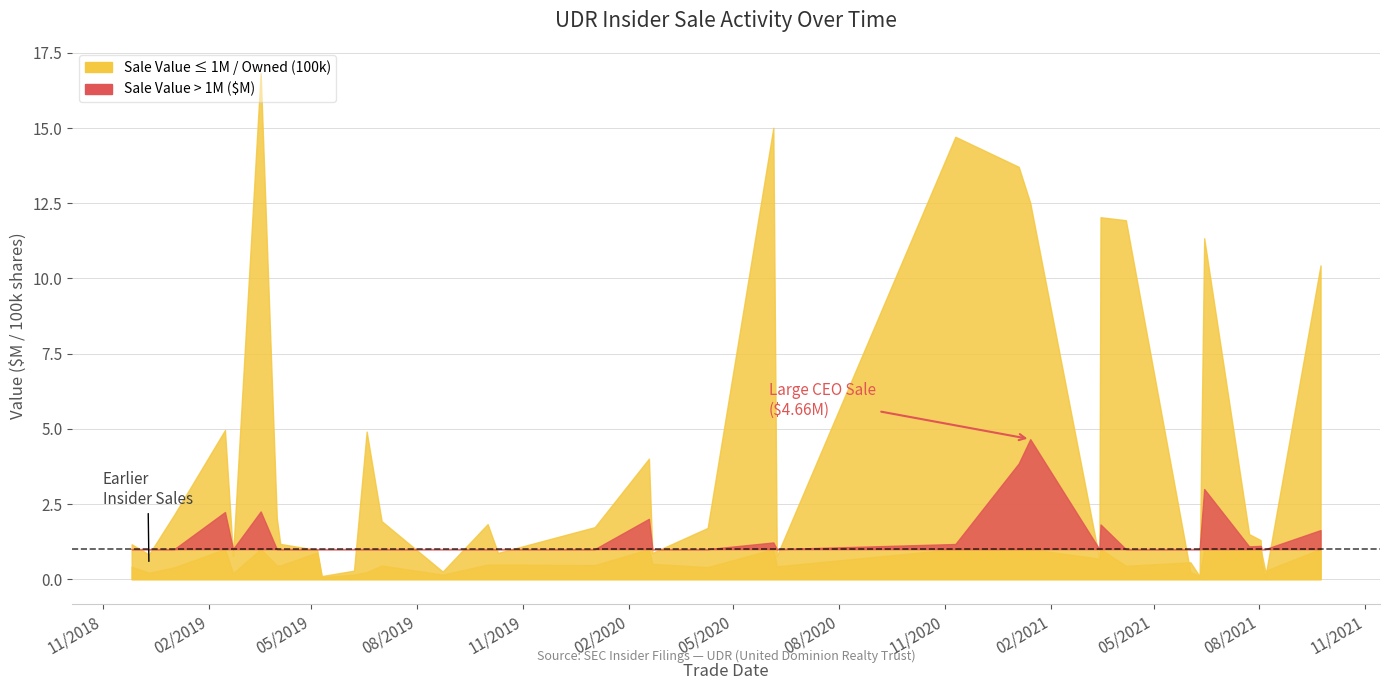

How many data points in Shares Owned (100k) are above 1?

24